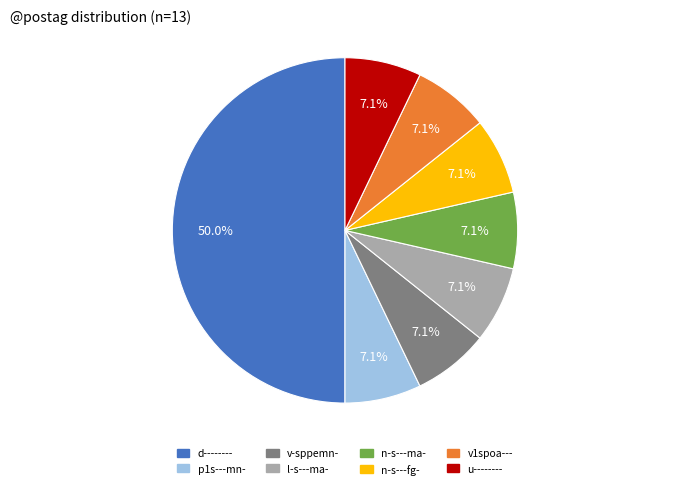

What is the ratio of the value at l-s---ma- to the value at d--------?

0.1